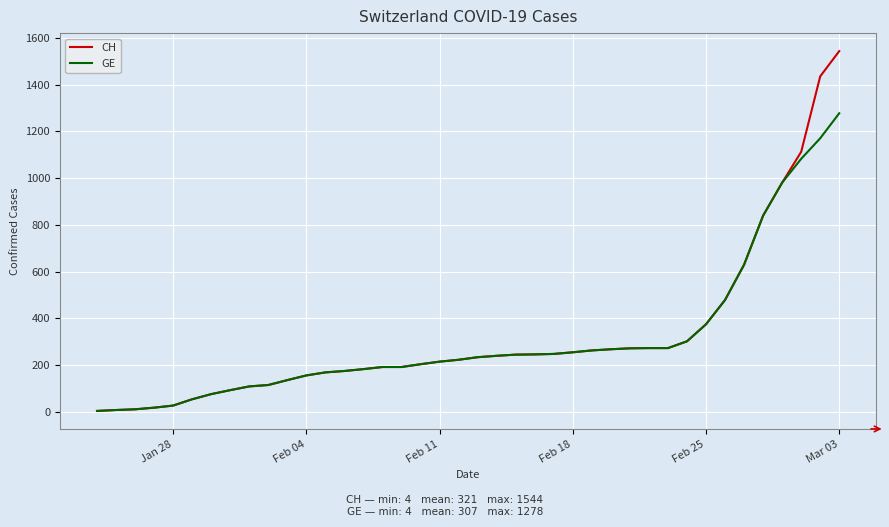

Count the number of categories in the chart.

40